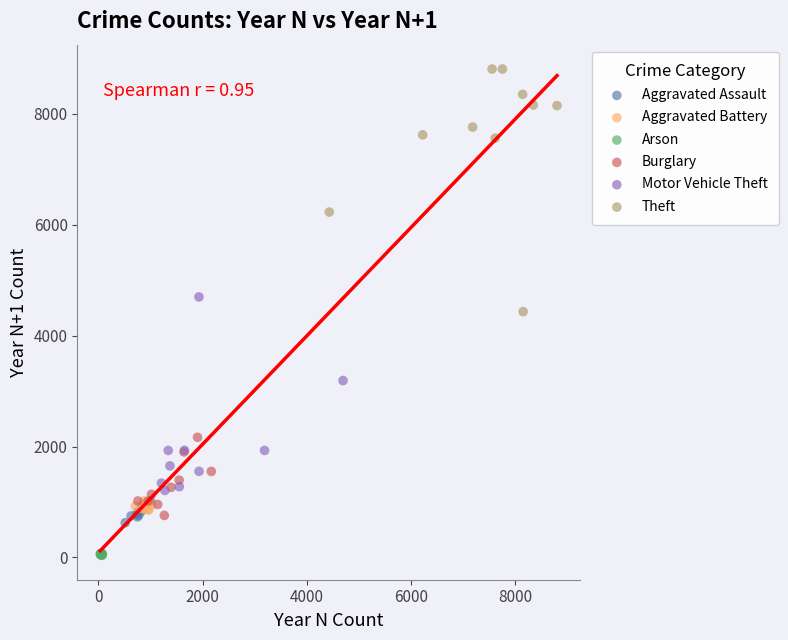

Which series has the widest spread of Y values?

Theft